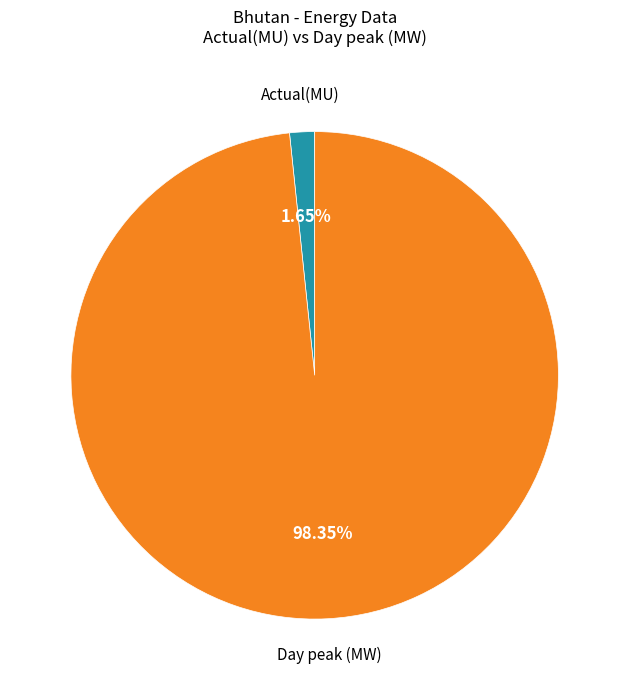

What is the smallest slice in the pie chart?

Actual(MU)